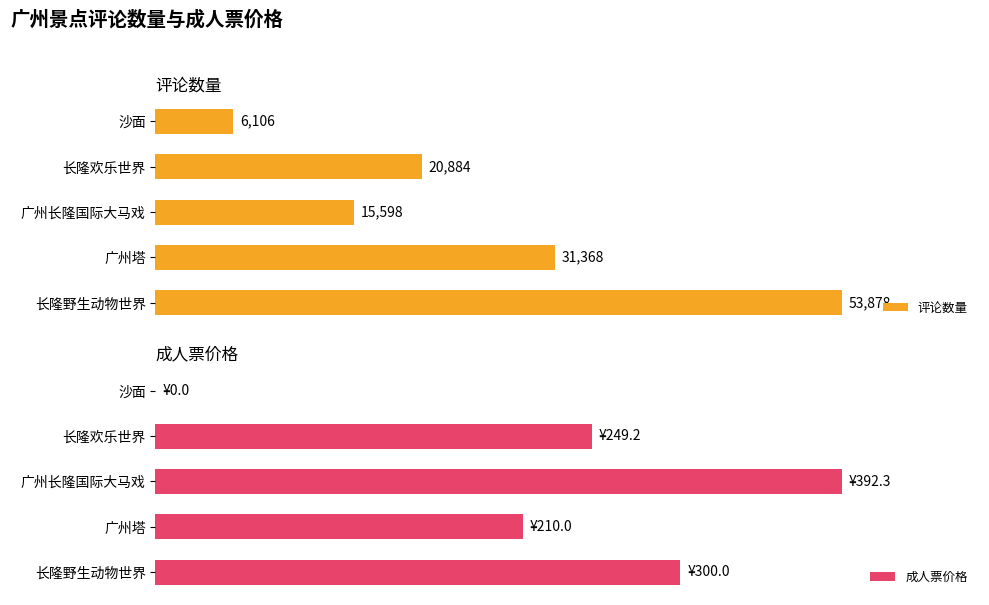

At 长隆野生动物世界, list the series in order from largest to smallest.

评论数量, 成人票价格